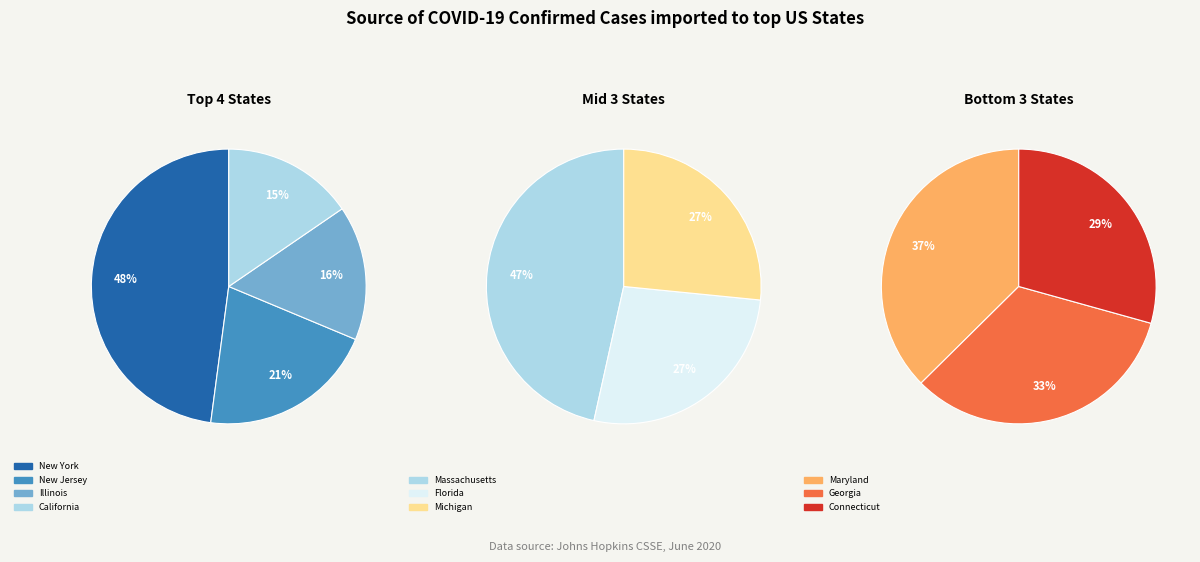

True or false: California accounts for 21% of the total.

False